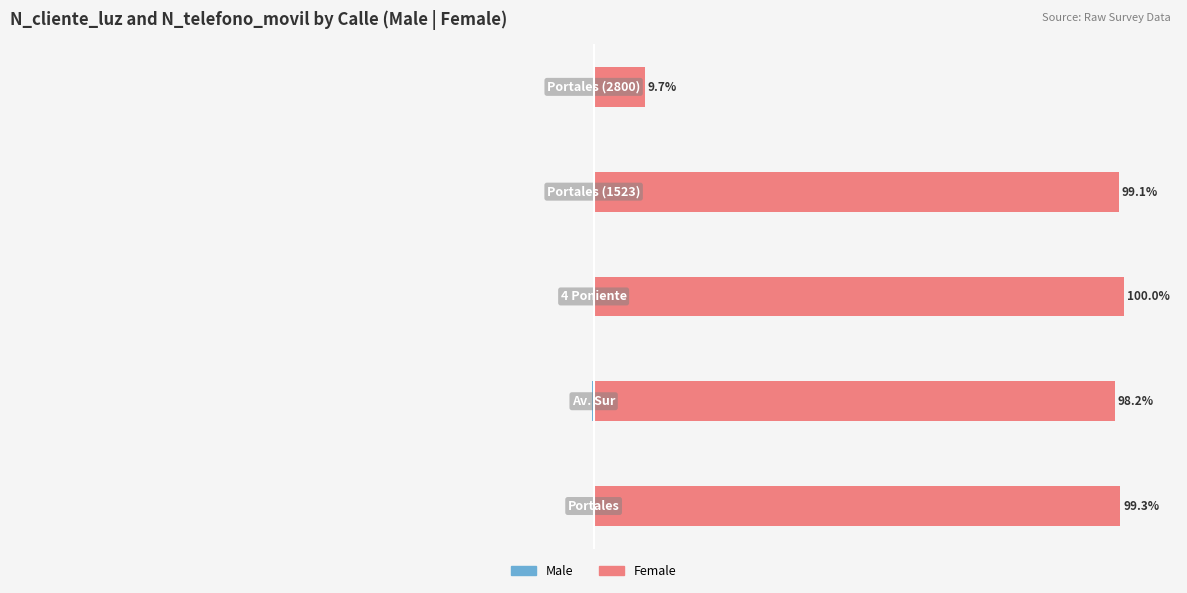

What is the value of the Male bar at the 5th from the left?

-0.1